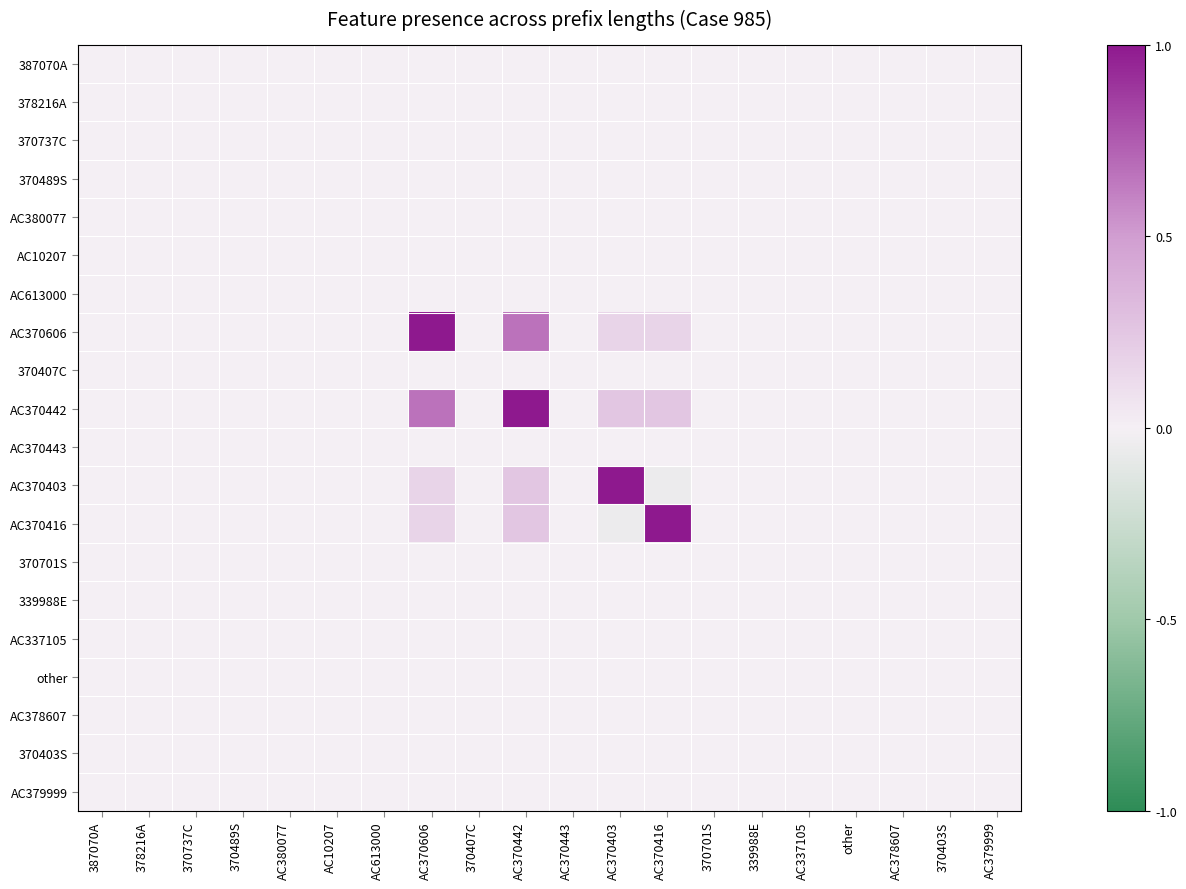

What is the smallest value displayed?

-0.1